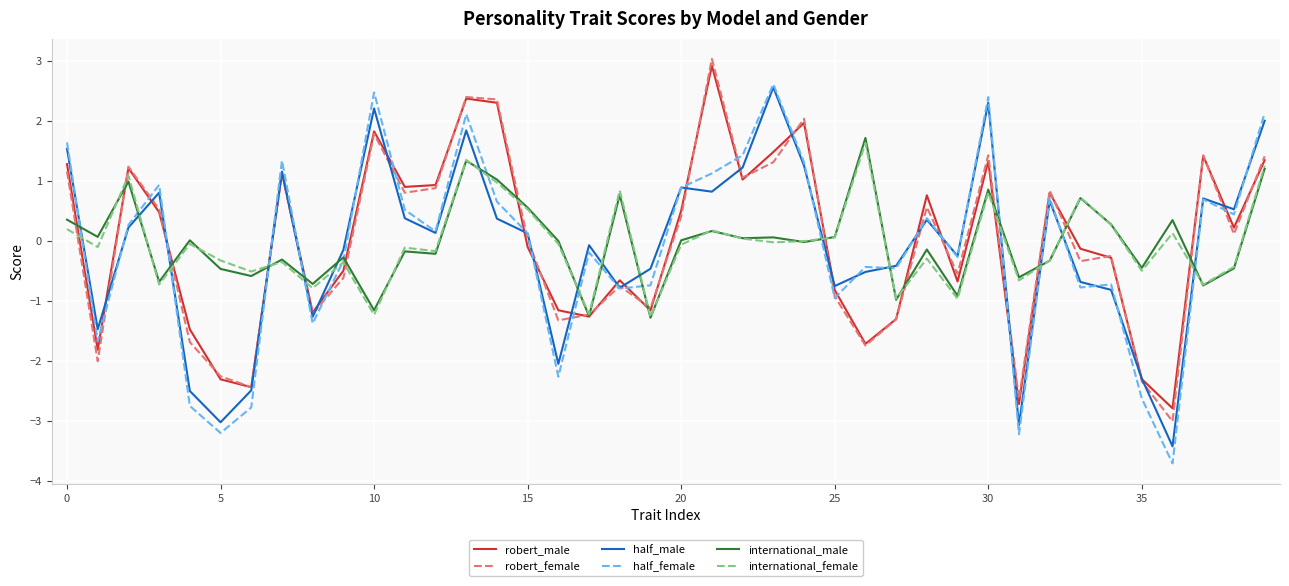

Which series ends up on top after the final intersection of international_female and half_male?

half_male